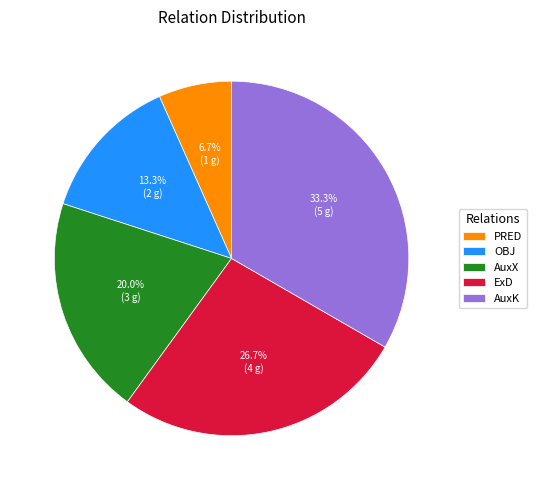

Rank the categories by value from highest to lowest.

AuxK, ExD, AuxX, OBJ, PRED